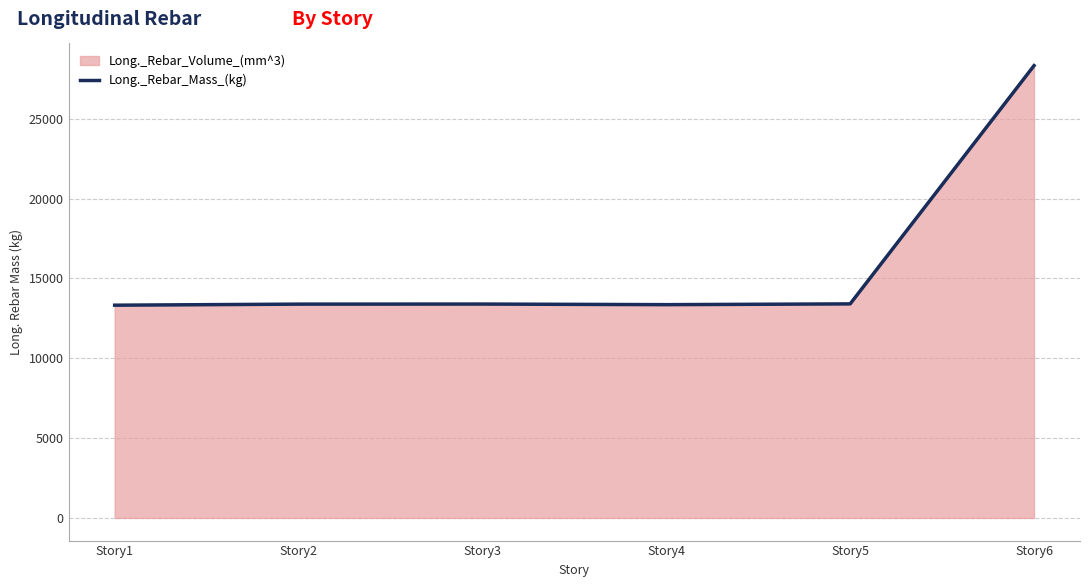

How many lines are shown in the chart?

1